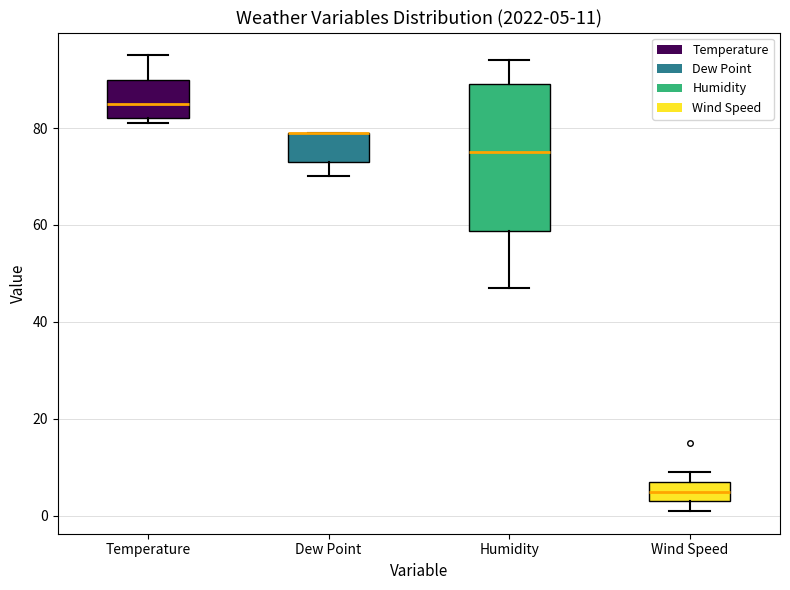

Which box is the tallest, from its lower edge to its upper edge?

Humidity